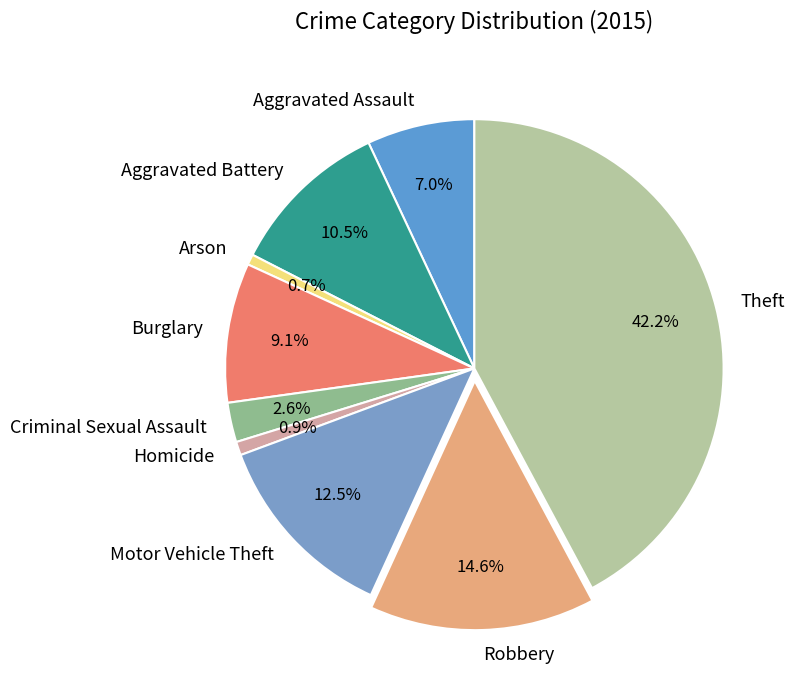

To the nearest percent, what is the difference between the largest and smallest slice percentages?

41%